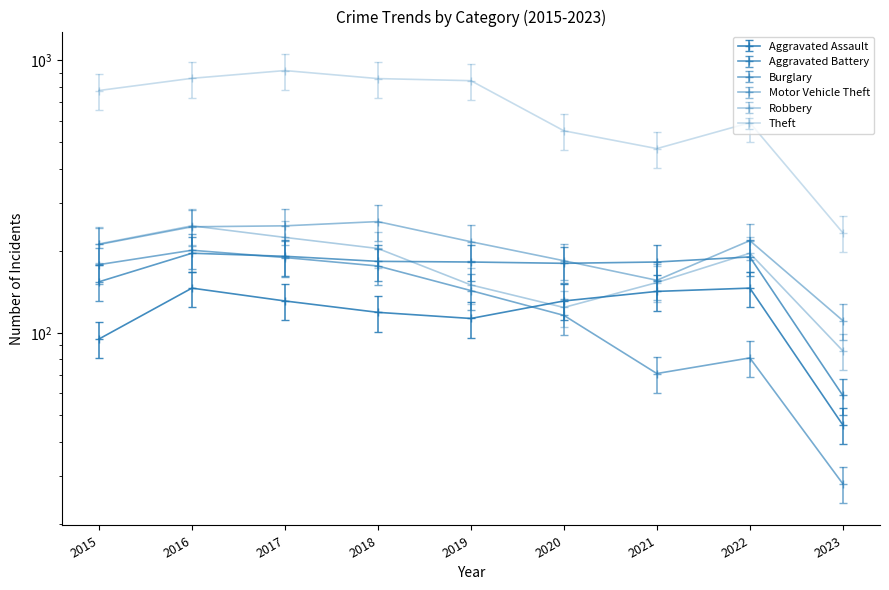

Reading right to left, list all the values displayed in this chart.

Aggravated Assault: 2023=46	2022=146	2021=142	2020=131	2019=113	2018=119	2017=131	2016=146	2015=95
Aggravated Battery: 2023=59	2022=190	2021=182	2020=180	2019=182	2018=183	2017=191	2016=196	2015=154
Burglary: 2023=28	2022=81	2021=71	2020=116	2019=143	2018=176	2017=189	2016=201	2015=178
Motor Vehicle Theft: 2023=111	2022=218	2021=156	2020=184	2019=216	2018=256	2017=247	2016=245	2015=211
Robbery: 2023=86	2022=196	2021=153	2020=124	2019=150	2018=204	2017=224	2016=247	2015=212
Theft: 2023=233	2022=590	2021=474	2020=551	2019=841	2018=856	2017=916	2016=858	2015=774